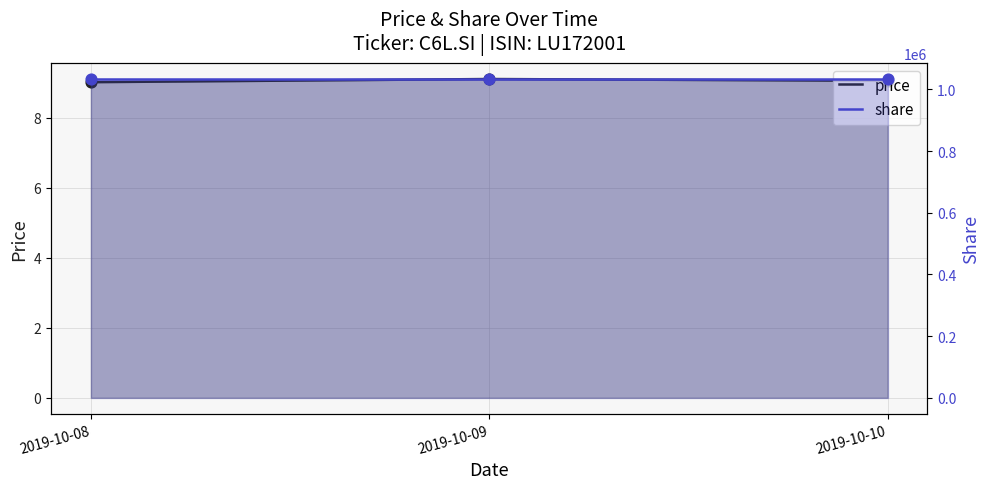

At which category is the sum across all series the highest?

2019-10-09